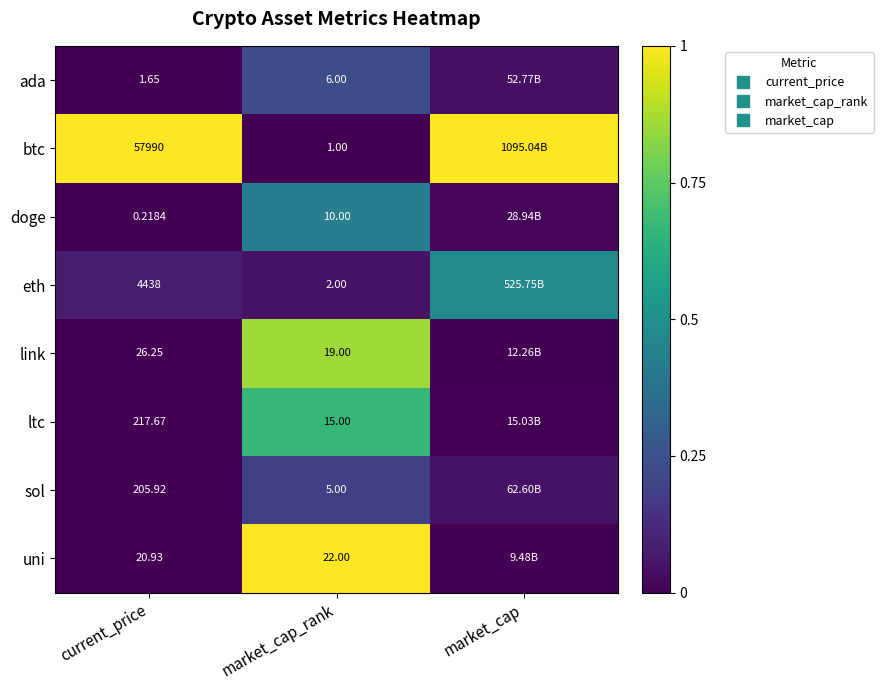

Which category has the highest value in the ada series?

market_cap_rank